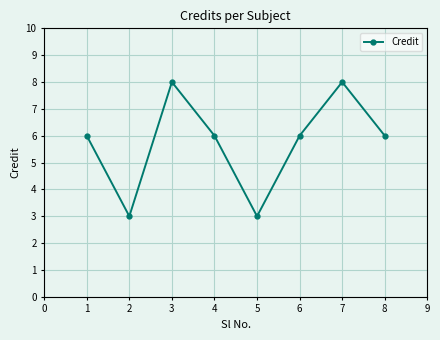

How many values are between 6 and 8?

6